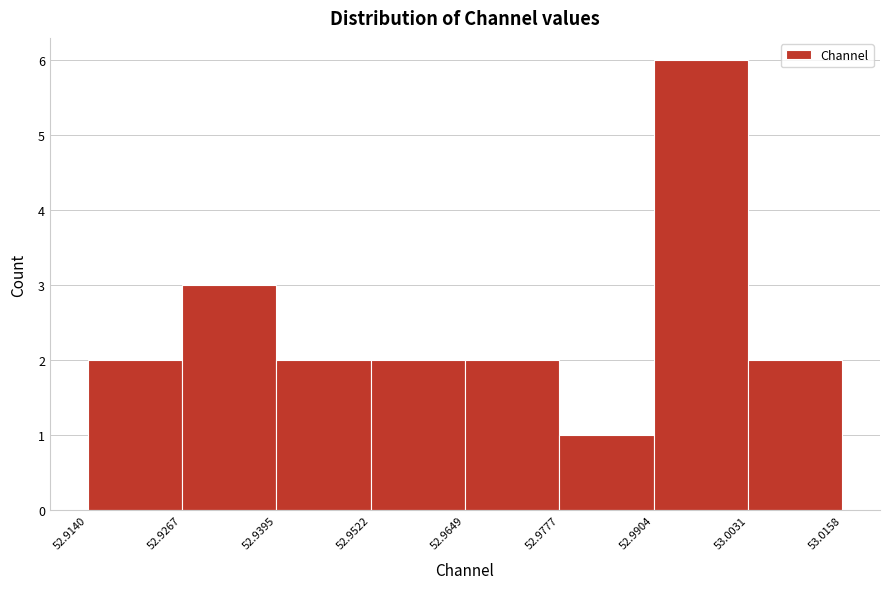

Reading left to right, list every bar in this chart as the range it spans on the x-axis followed by its height. The values are not printed on the chart, so give them approximately, as read against the axis.

52.9140 to 52.9267: 2
52.9267 to 52.9395: 3
52.9395 to 52.9522: 2
52.9522 to 52.9649: 2
52.9649 to 52.9777: 2
52.9777 to 52.9904: 1
52.9904 to 53.0031: 6
53.0031 to 53.0158: 2